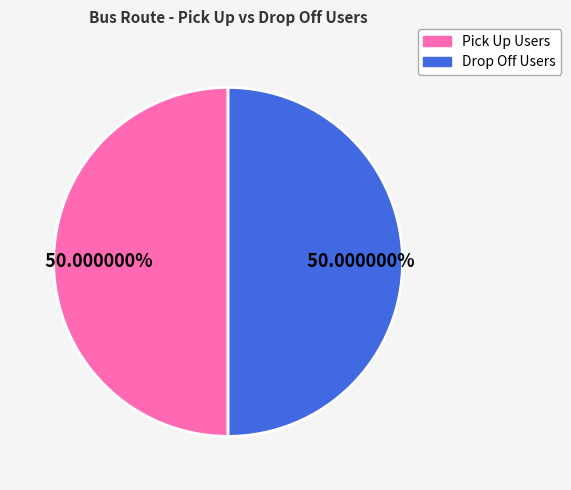

Do Pick Up Users and Drop Off Users together represent more than half of the pie?

Yes